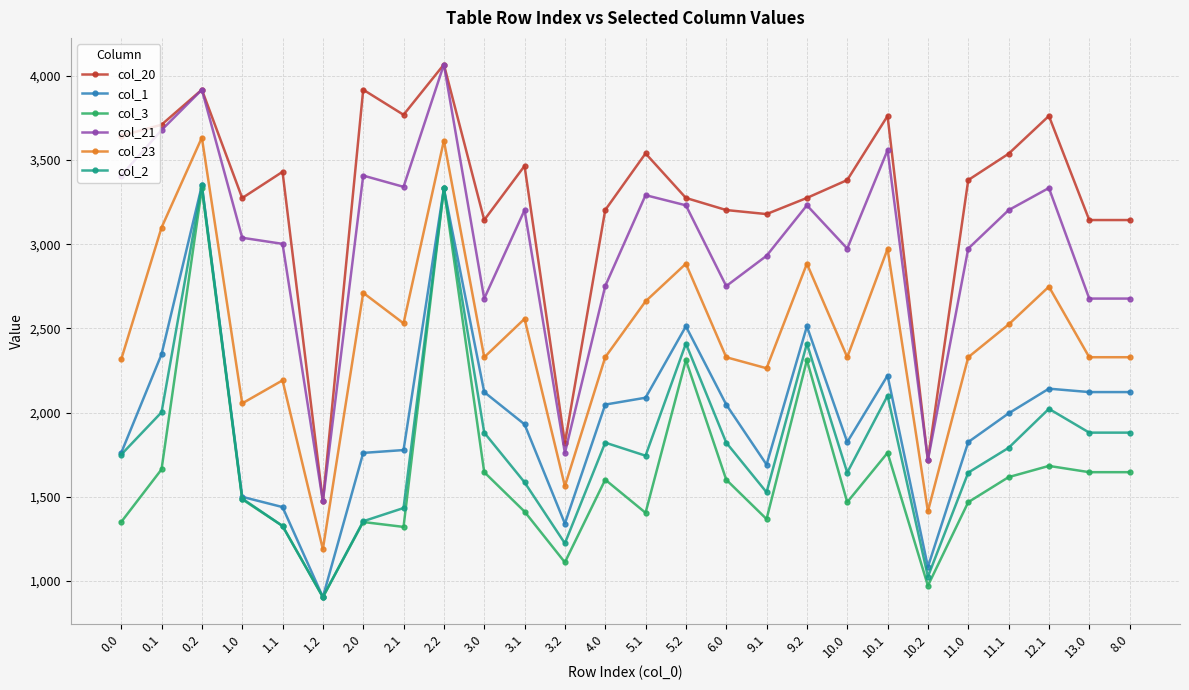

What position from the right is 0.1?

25